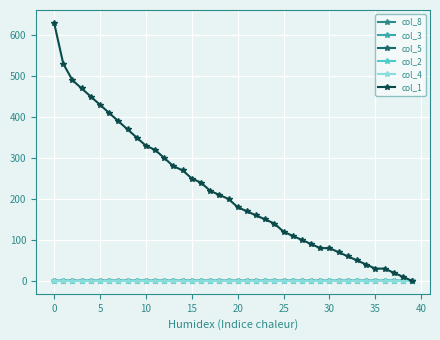

Which category has the highest value in the col_3 series?

5